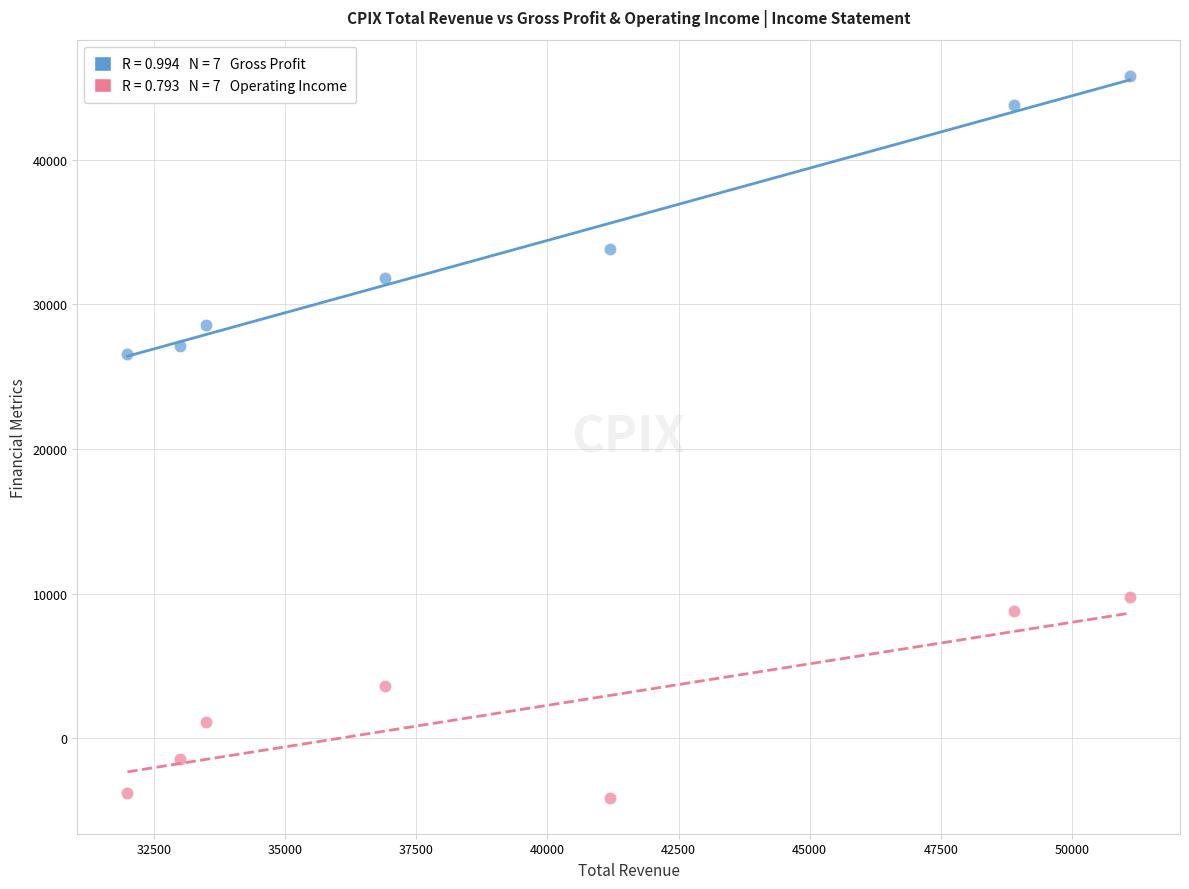

Across all data points, what is the range of X values (max minus min)?

19100